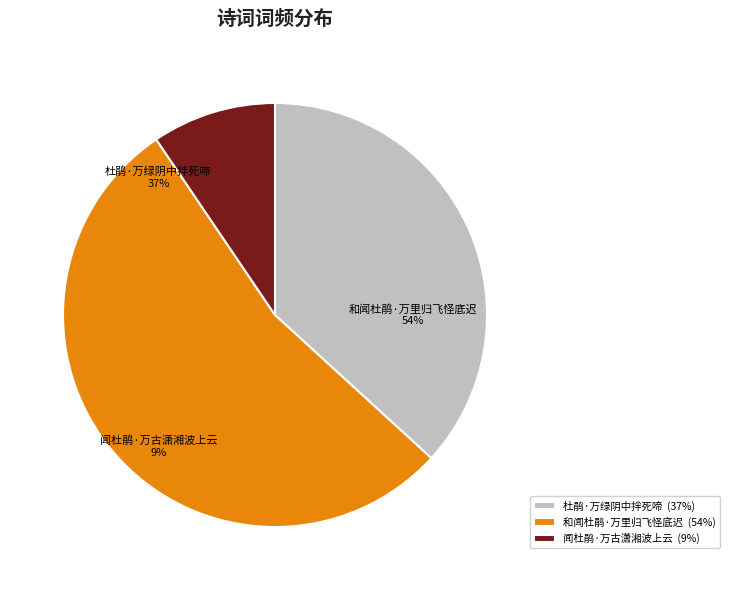

What percentage is NOT represented by 和闻杜鹃·万里归飞怪底迟?

46.3%